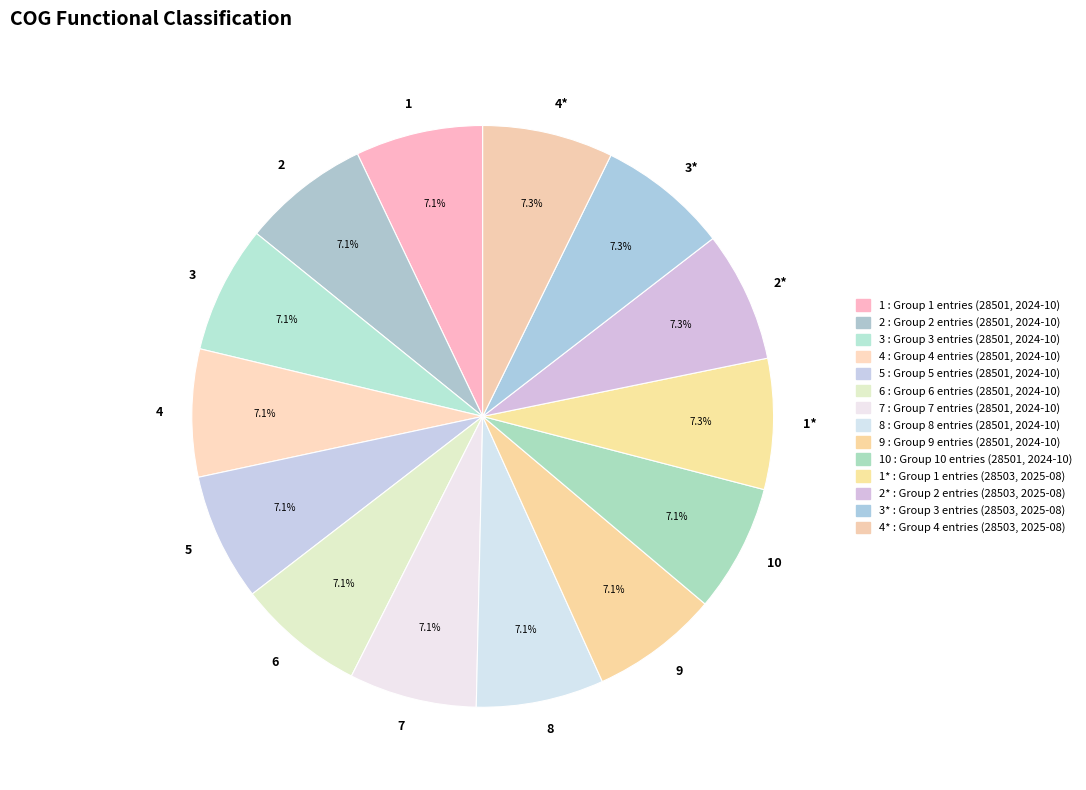

Does 3* represent more than half of the total?

No